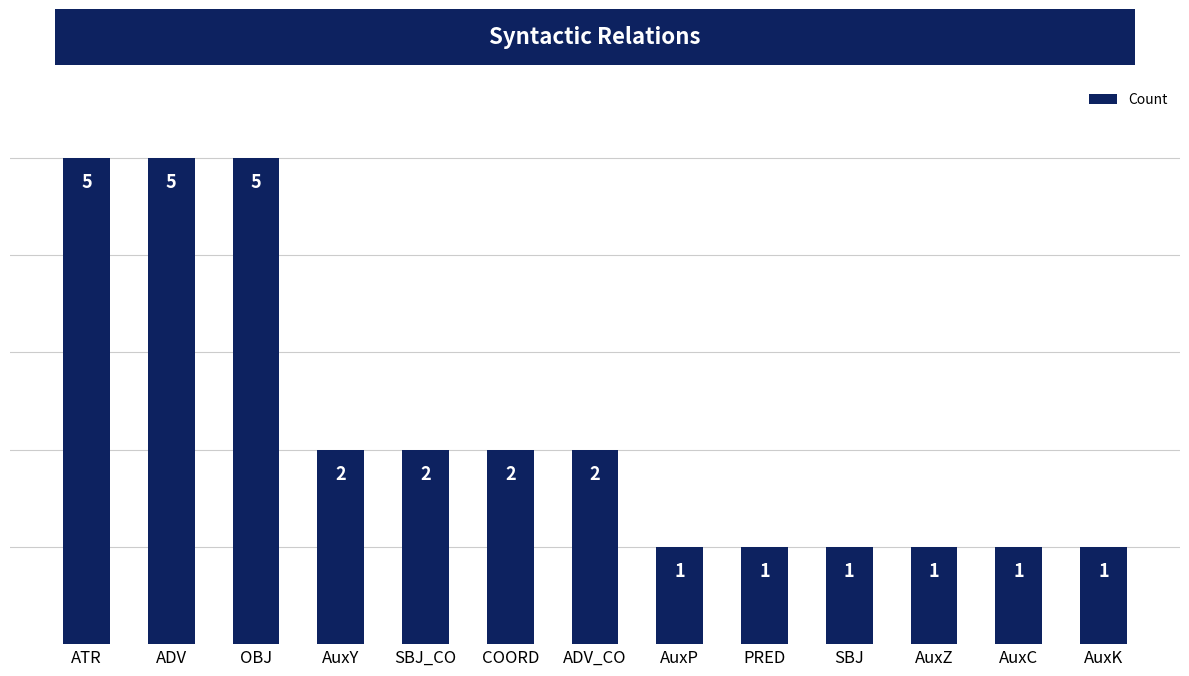

How many data points does each series have?

13